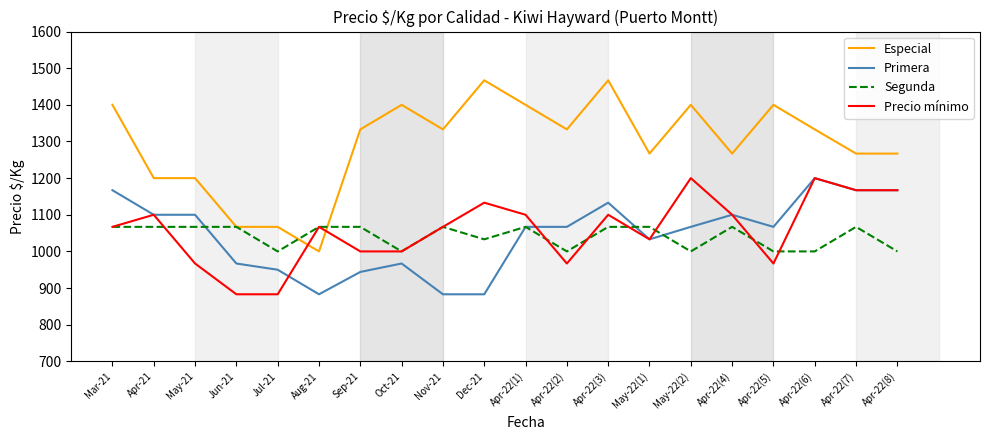

What is the maximum value for Precio mínimo?

1200